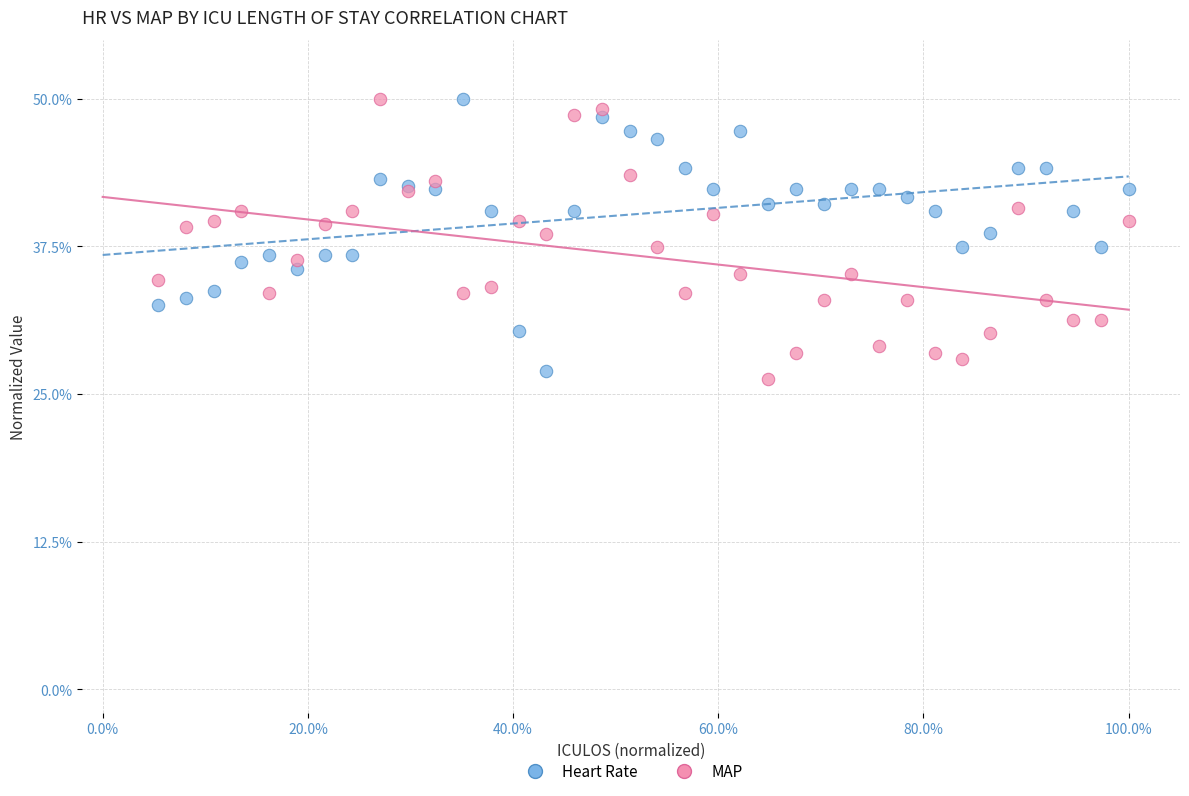

What is the X range (max minus min) for the scatter plot?

0.9